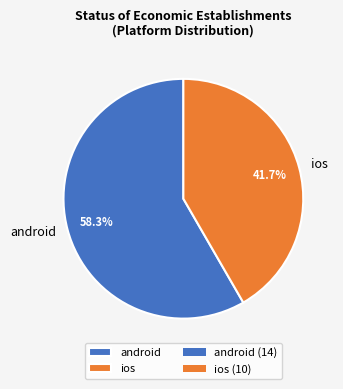

Which category has the biggest portion of the pie?

android